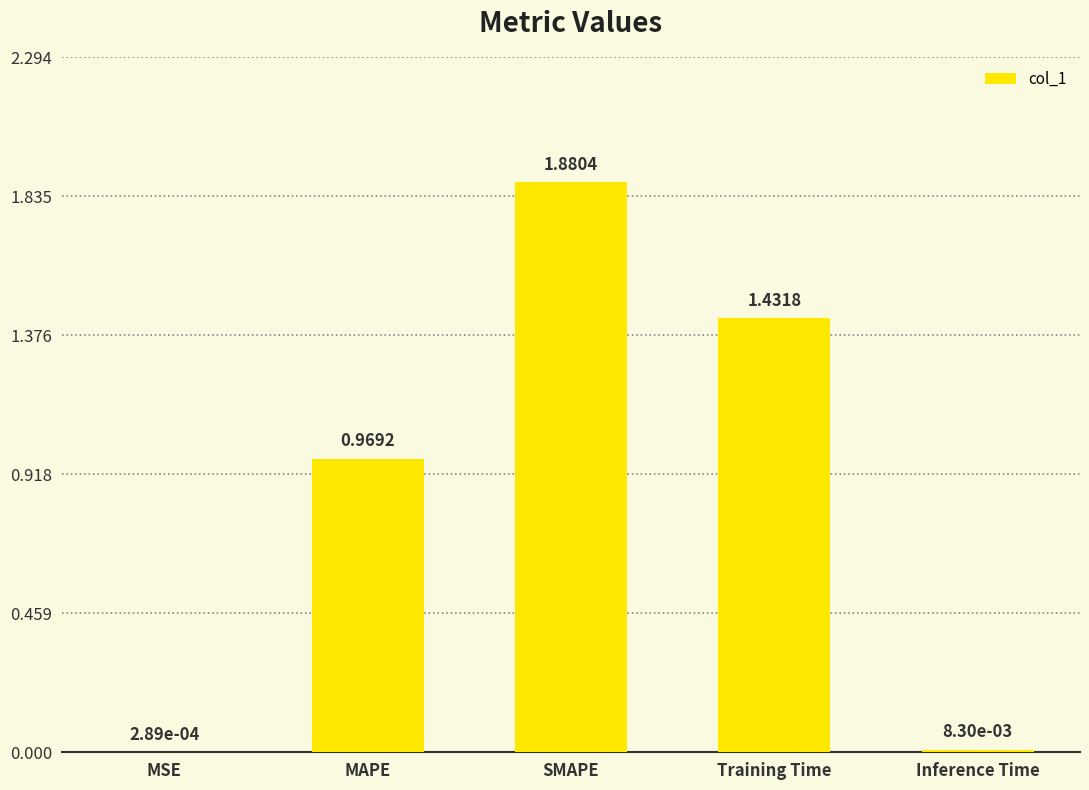

What is the sum of all values?

4.3